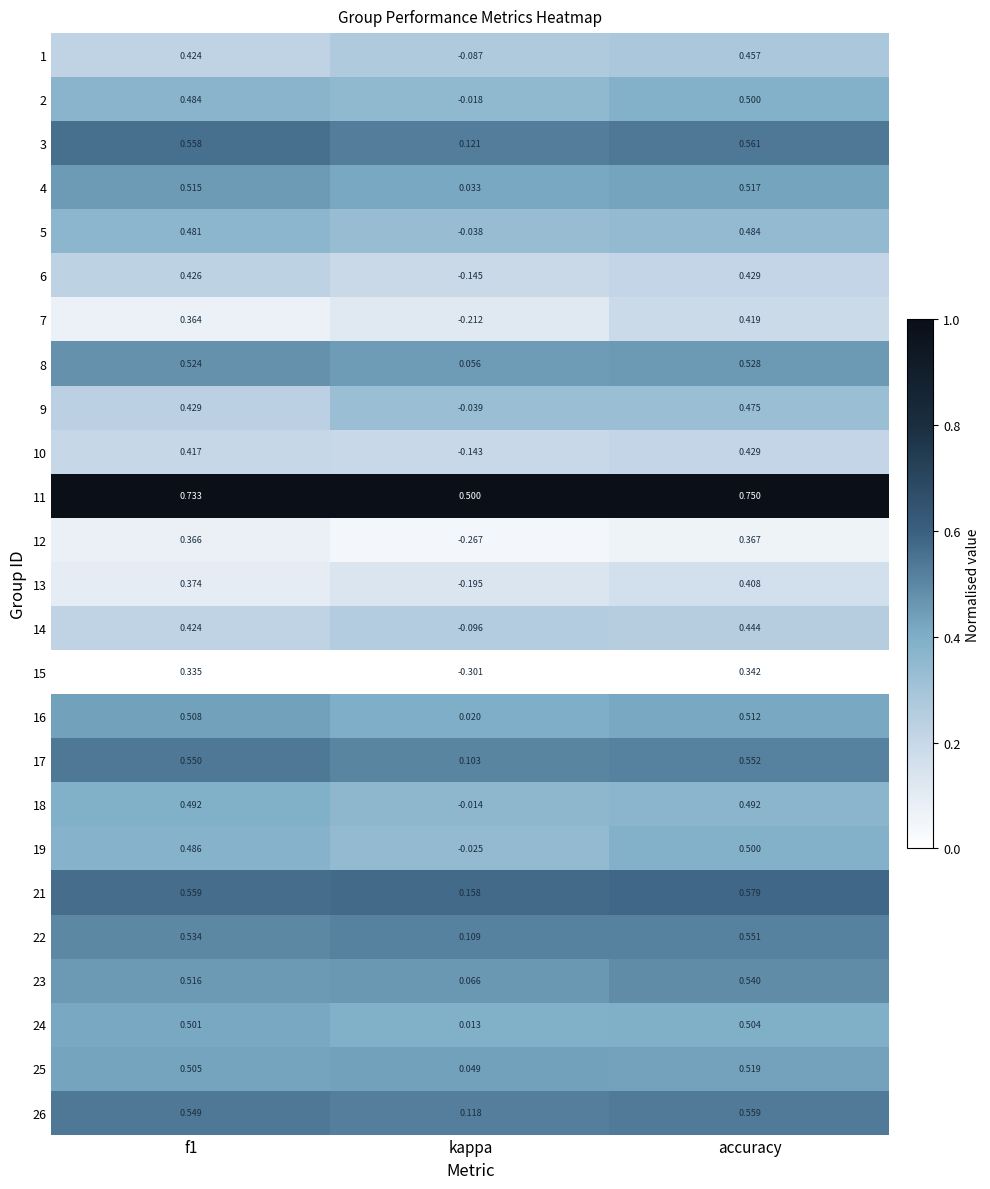

At which category is the sum across all series the highest?

accuracy